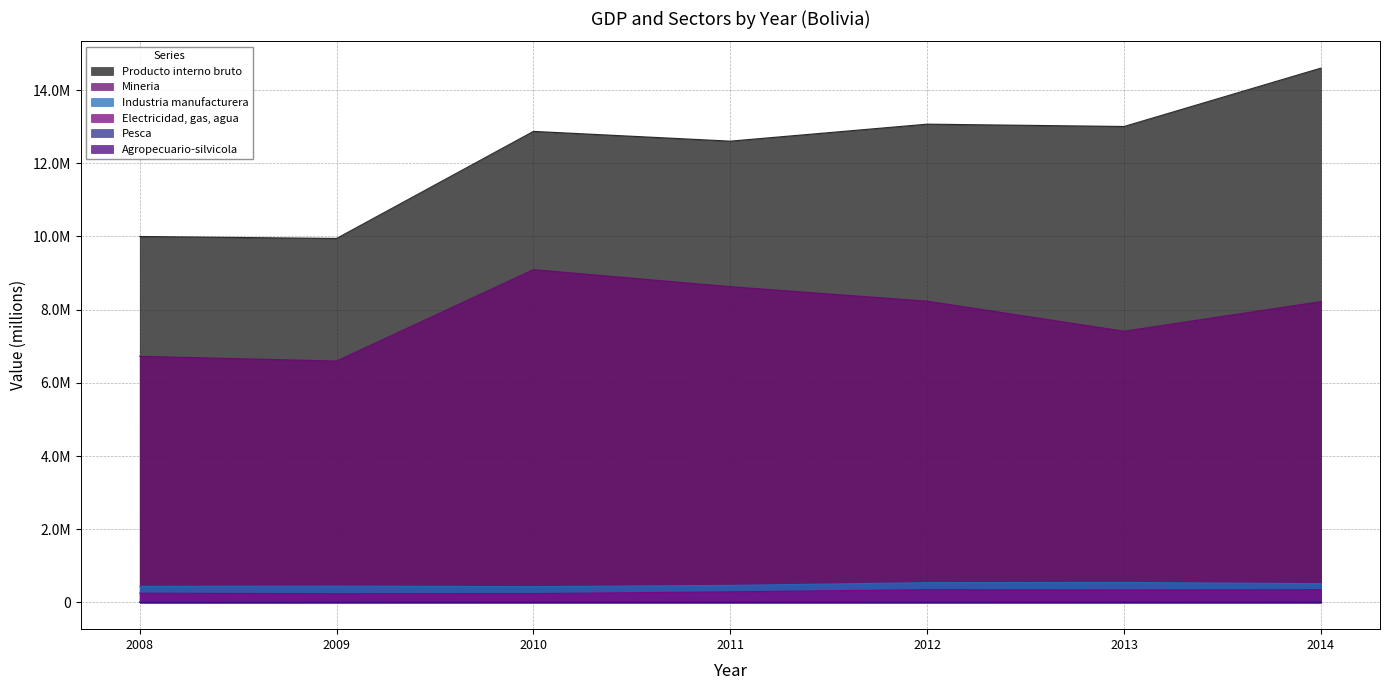

Which category has the highest value across all series?

2014